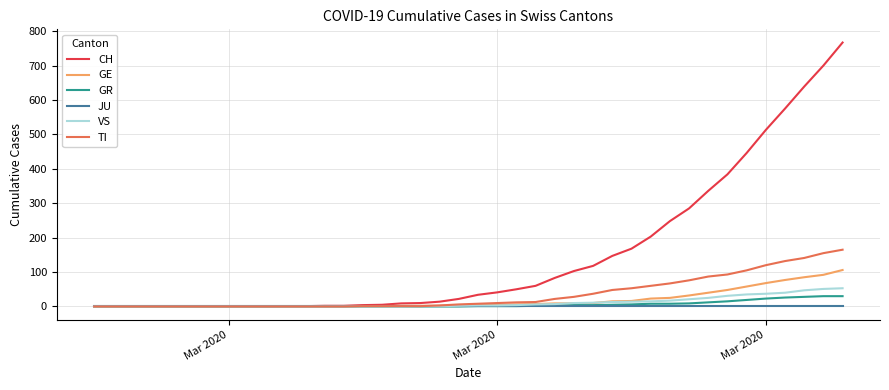

Which series has the largest range (max minus min)?

CH